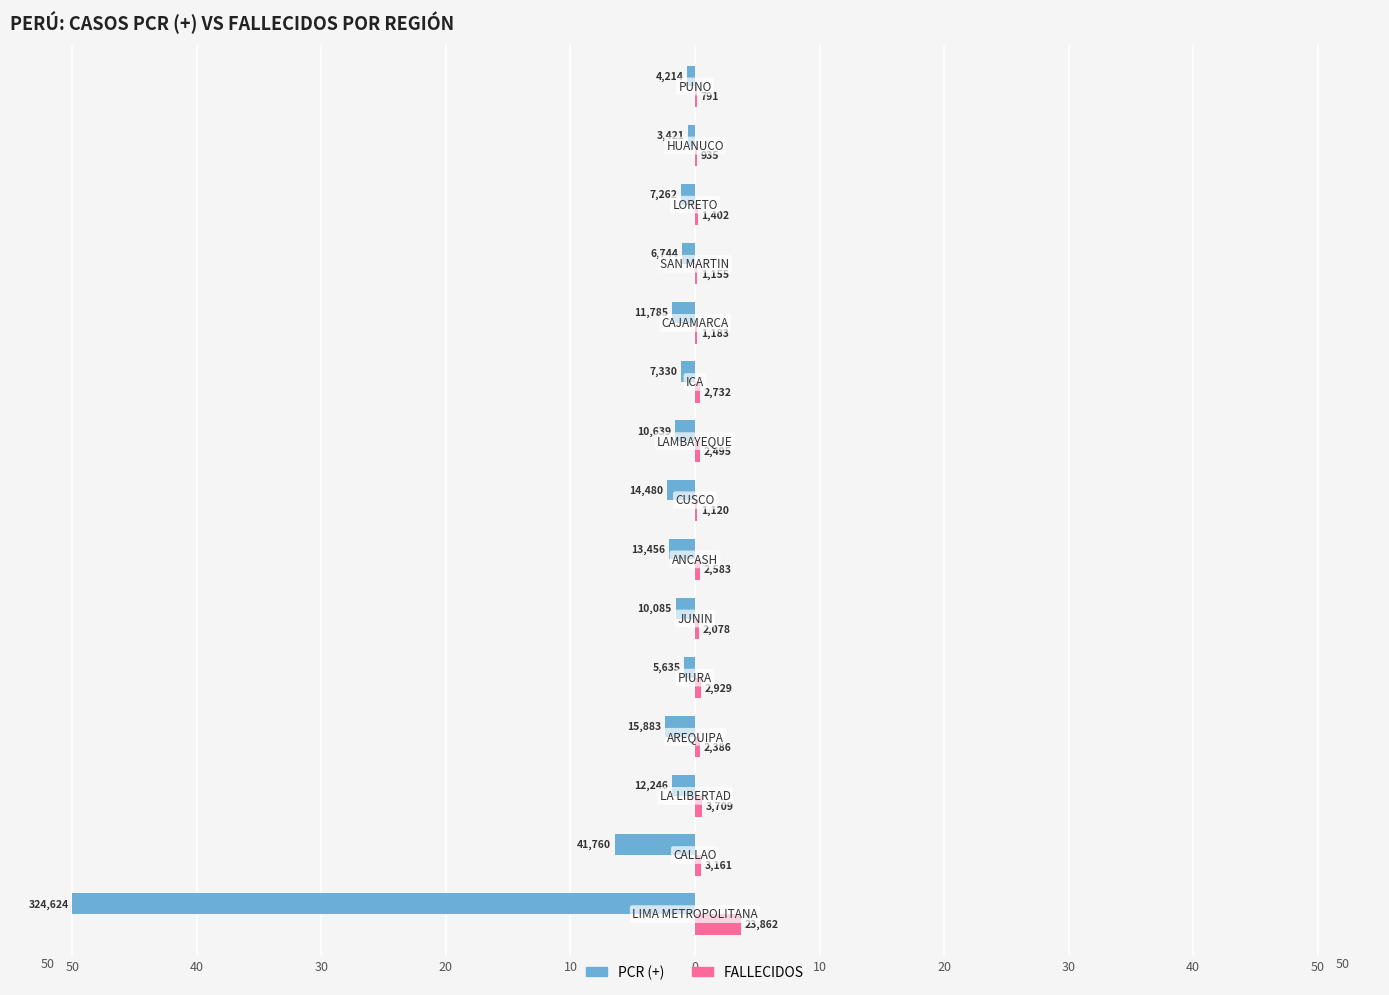

What is the value of the PCR (+) bar at the 4th from the left?

-2.4